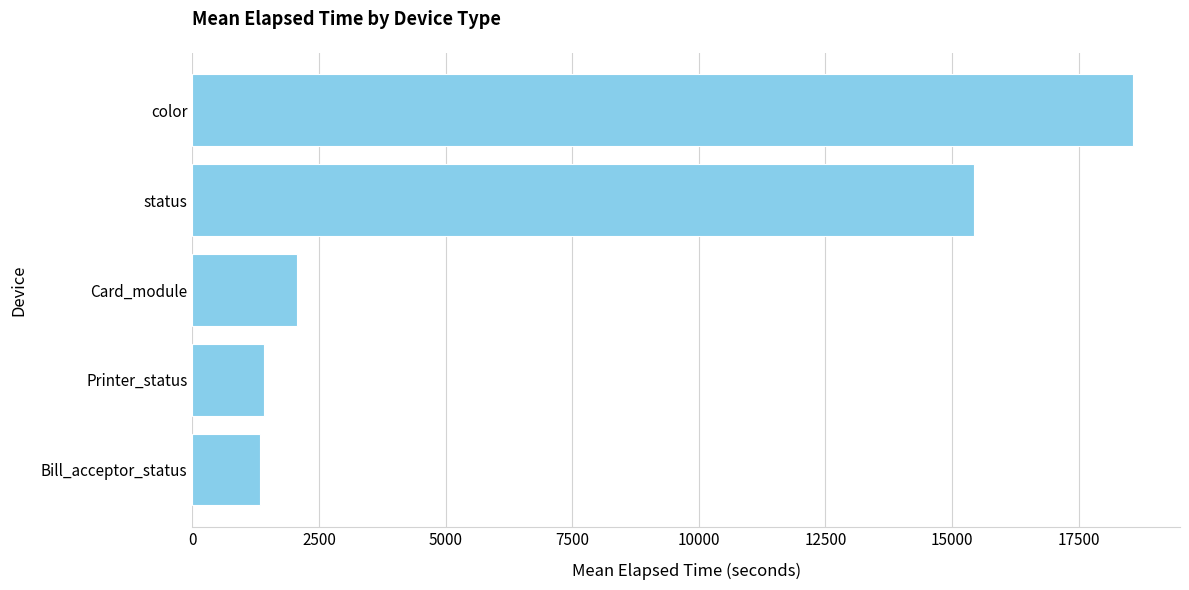

Which has a higher value, Printer_status or status?

status